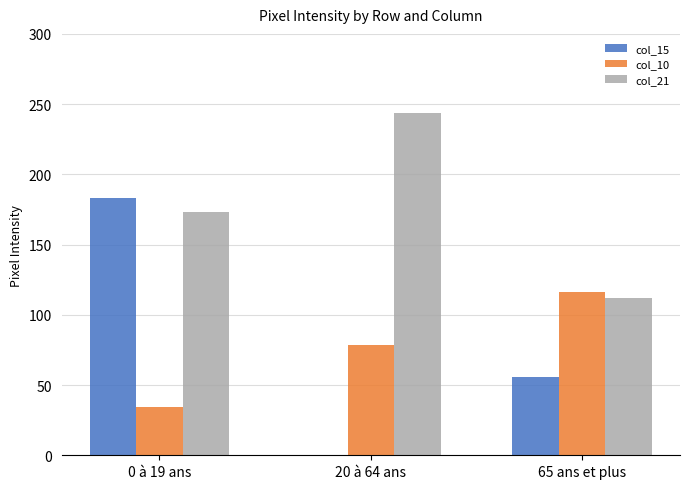

What is the total value across all series at 20 à 64 ans?

322.2